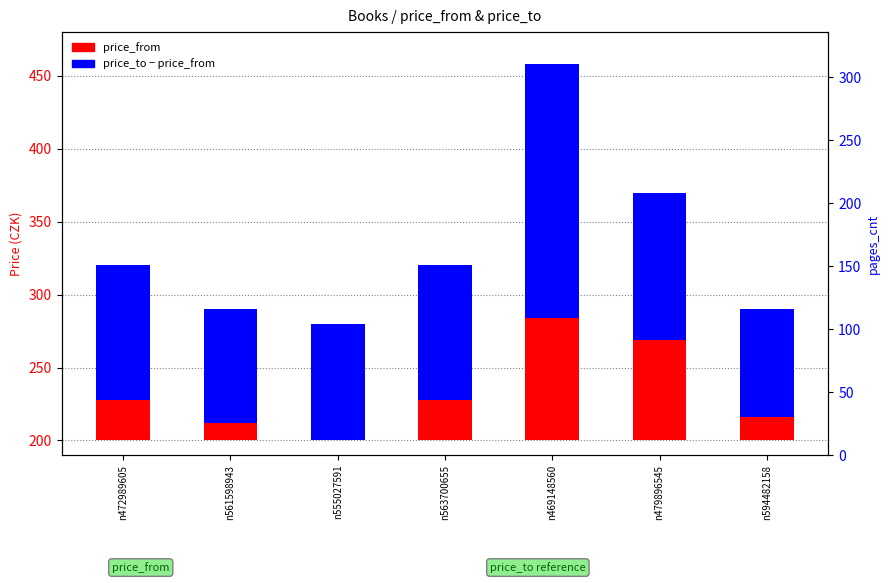

Is it true that price_to - price_from equals 92 at n563700655?

True